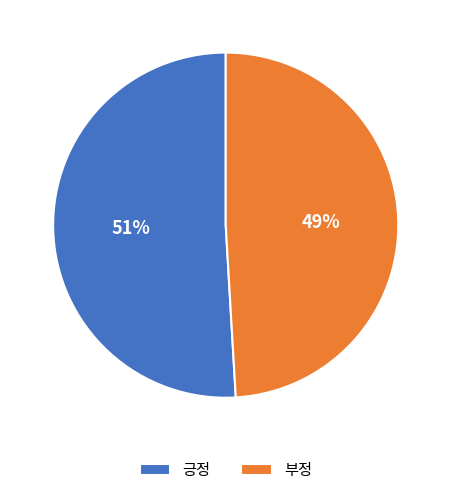

The 긍정 slice represents 51% of the pie. True or false?

True